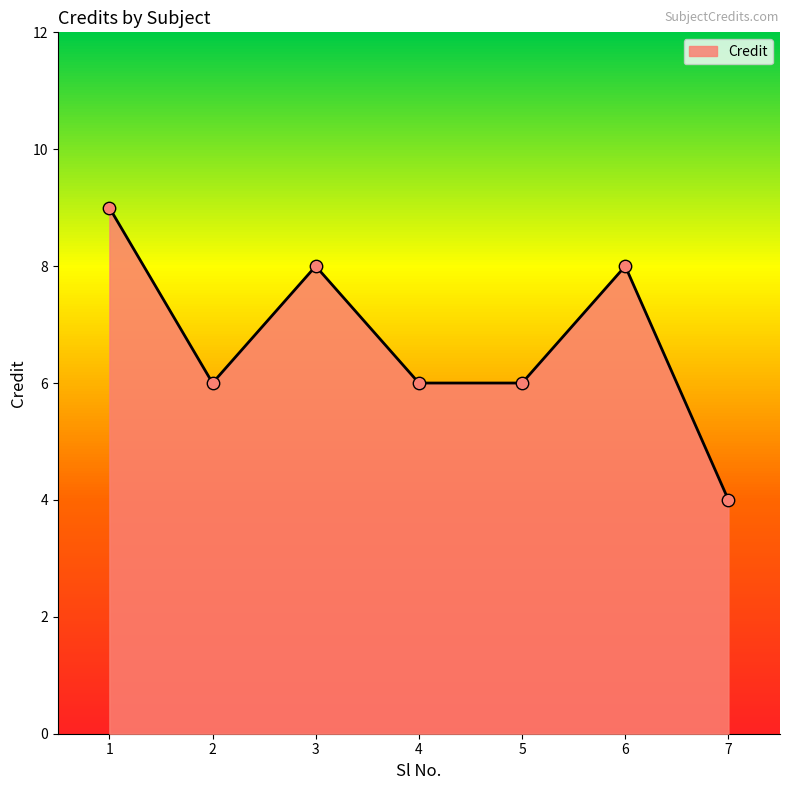

What is the change in value from 3 to 7?

-4